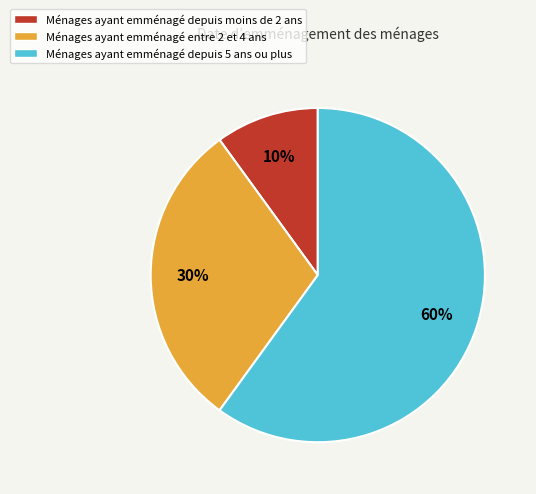

To the nearest percent, what is the difference between the largest and smallest slice percentages?

50%